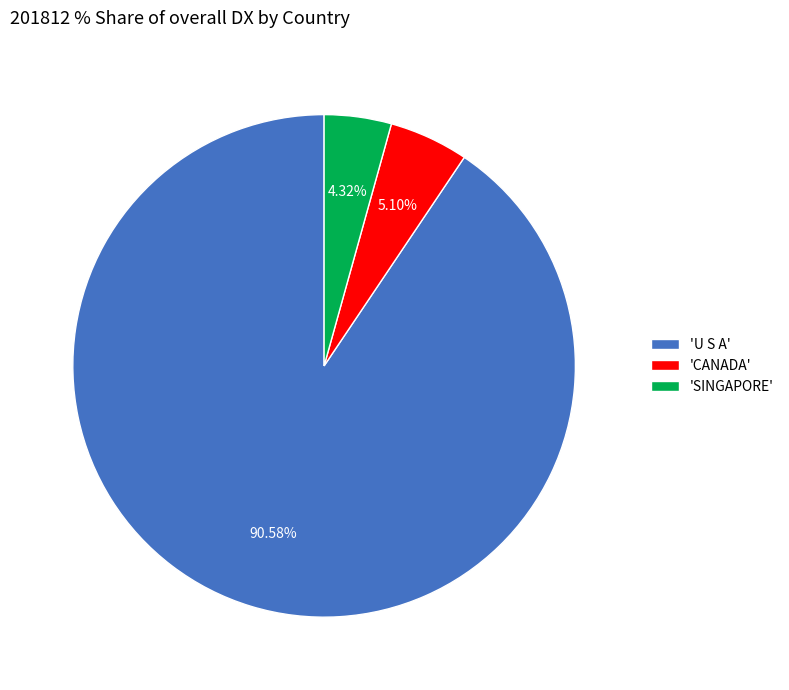

Which category has the smallest portion of the pie?

'SINGAPORE'